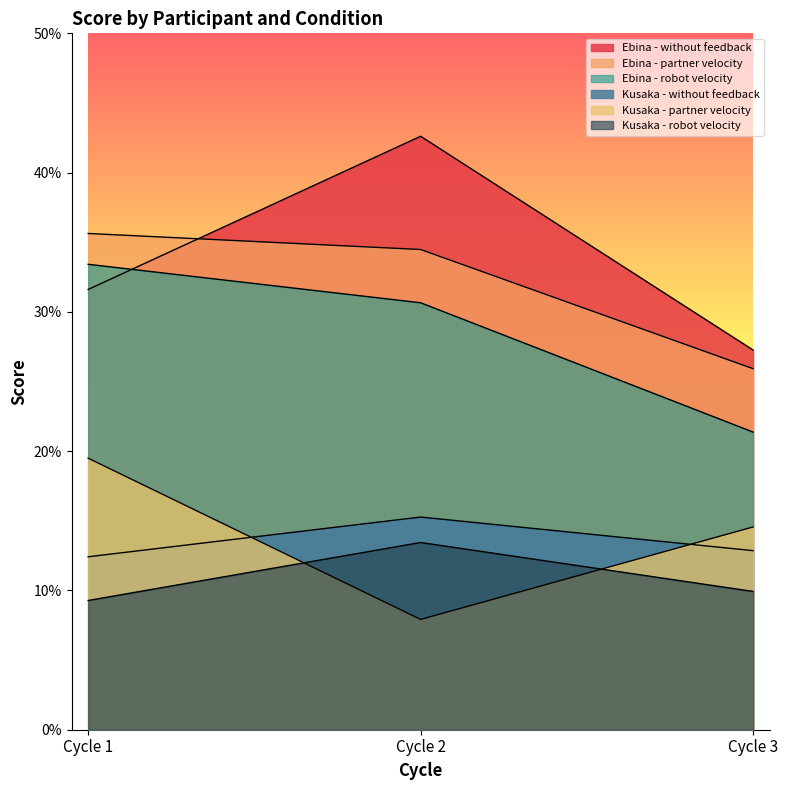

The value of Ebina - partner velocity at Cycle 1 is 0.2. True or false?

False